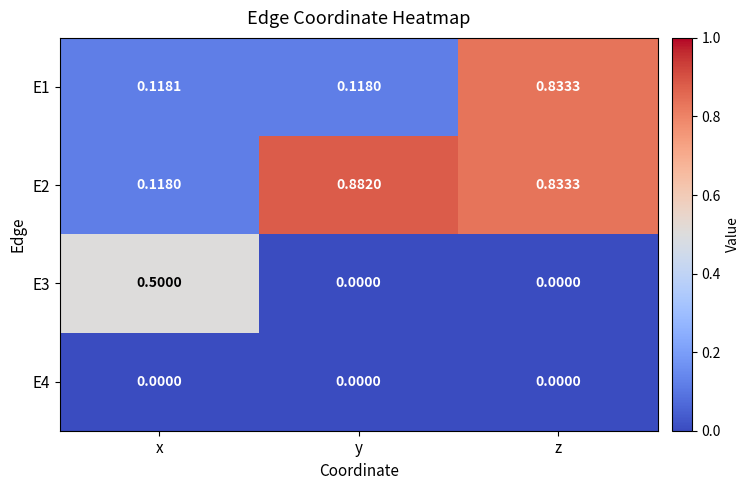

At which category is the sum across all series the highest?

z